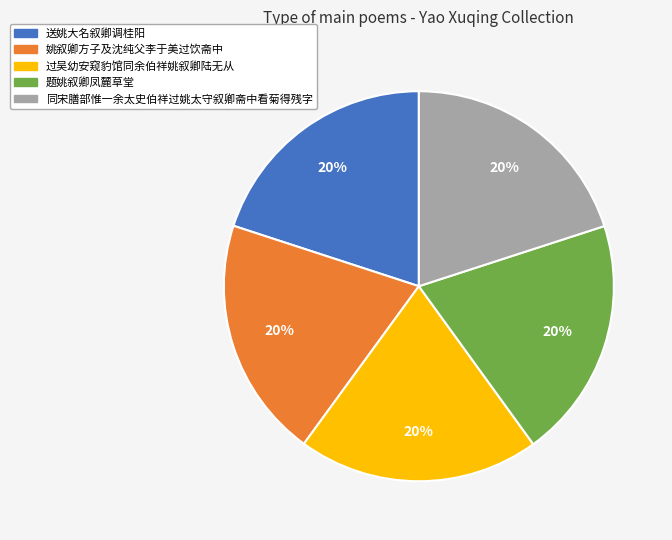

Is the sum of 送姚大名叙卿调桂阳 and 姚叙卿方子及沈纯父李于美过饮斋中 greater than half?

No